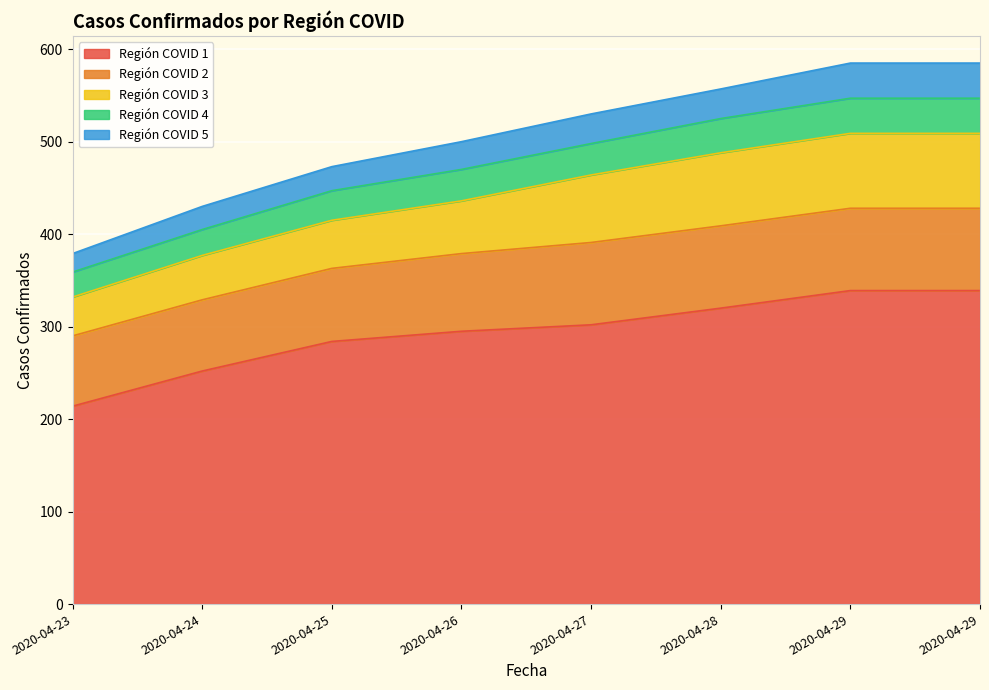

Is the value of Región COVID 3 at 2020-04-27 greater than the value of Región COVID 1 at 2020-04-25?

No